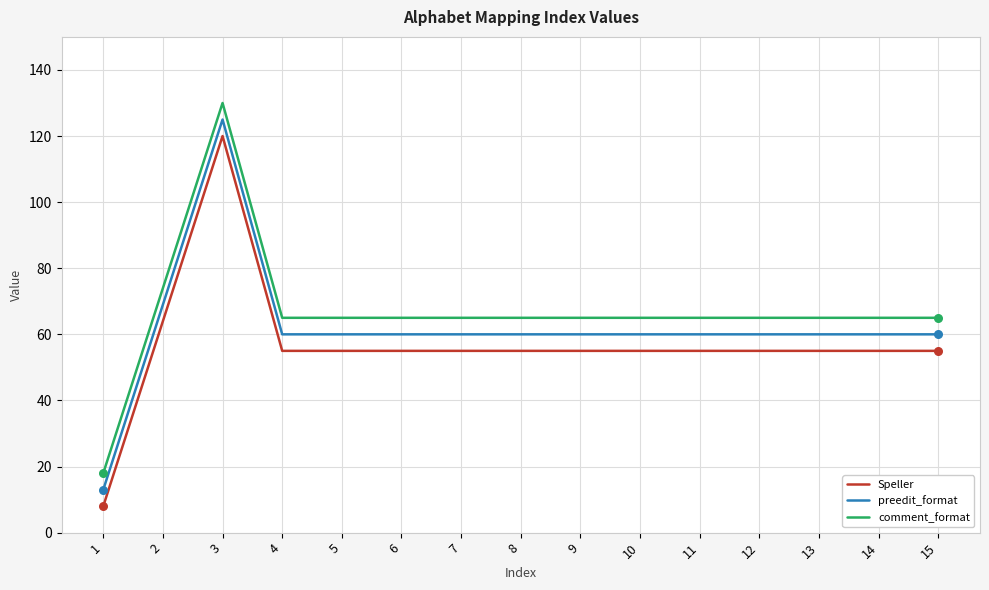

Which series has the largest total across all categories?

comment_format